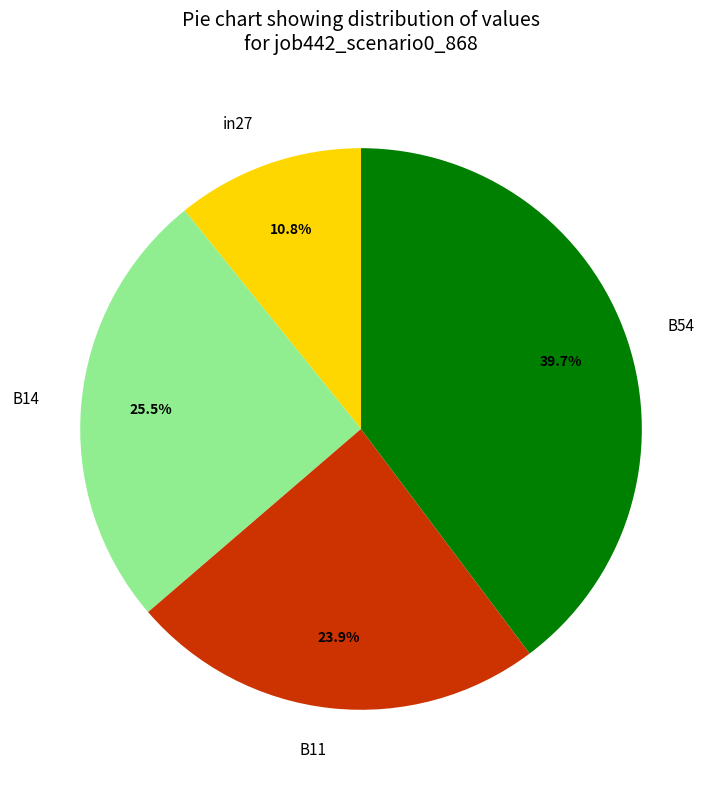

To the nearest percent, what is the difference between the largest and smallest slice percentages?

29%